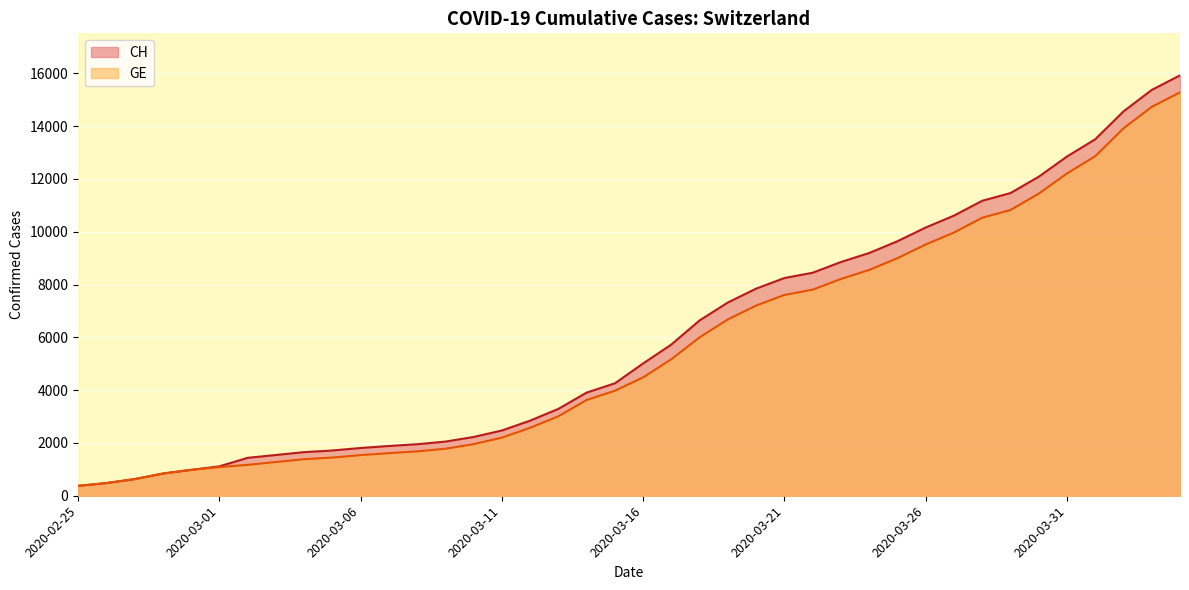

Between 2020-02-25 and 2020-02-28, which series saw the biggest shift?

CH